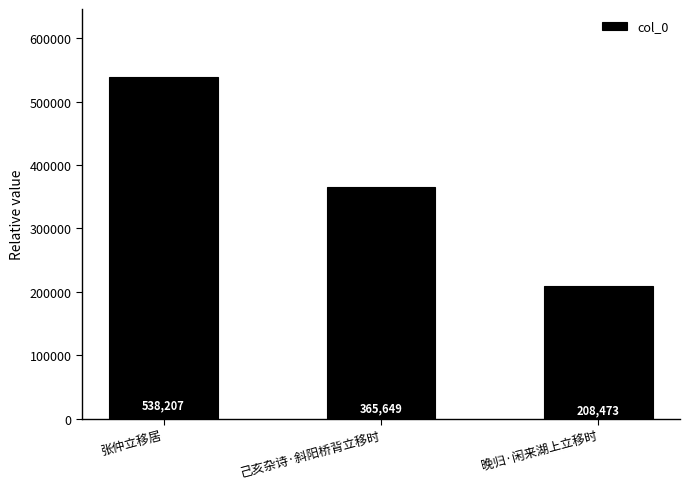

At which category does the chart reach its peak across all series?

张仲立移居